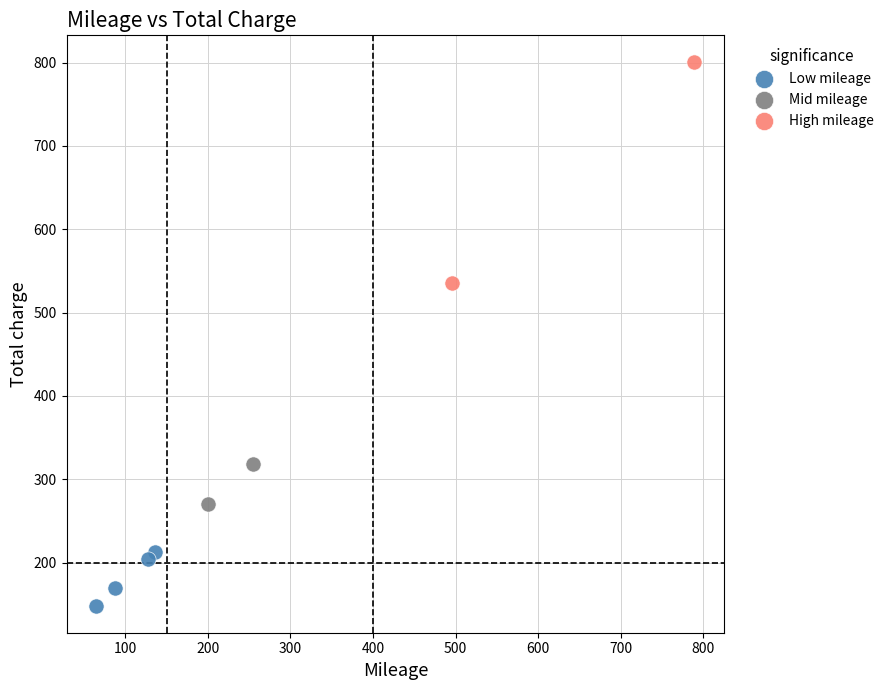

What are all the series names shown in the legend?

Low mileage, Mid mileage, High mileage